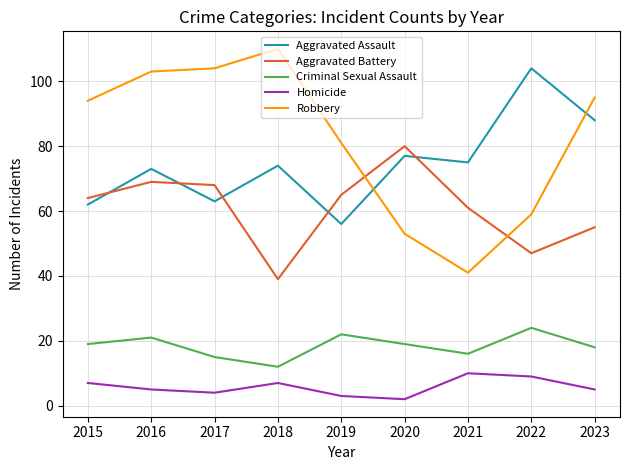

What is the difference between the maximum and minimum values in the Aggravated Assault series?

48